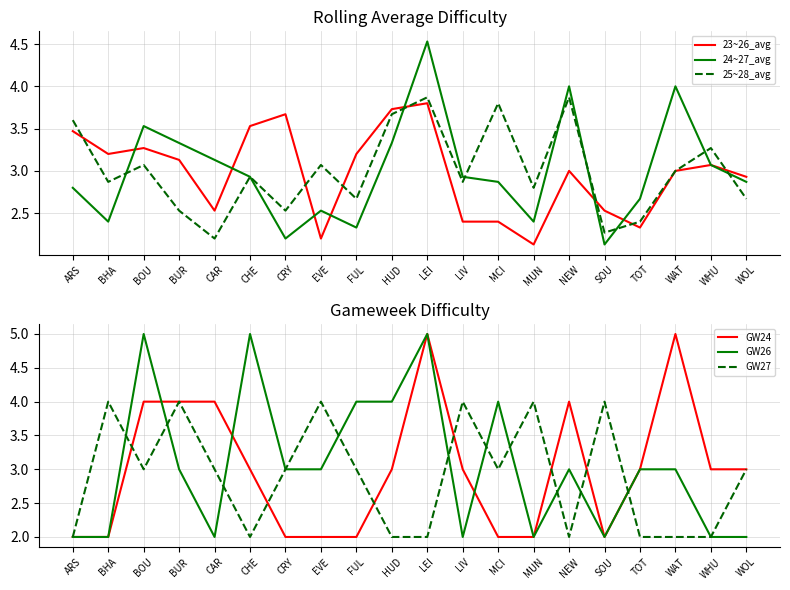

What position from the left is BOU?

3